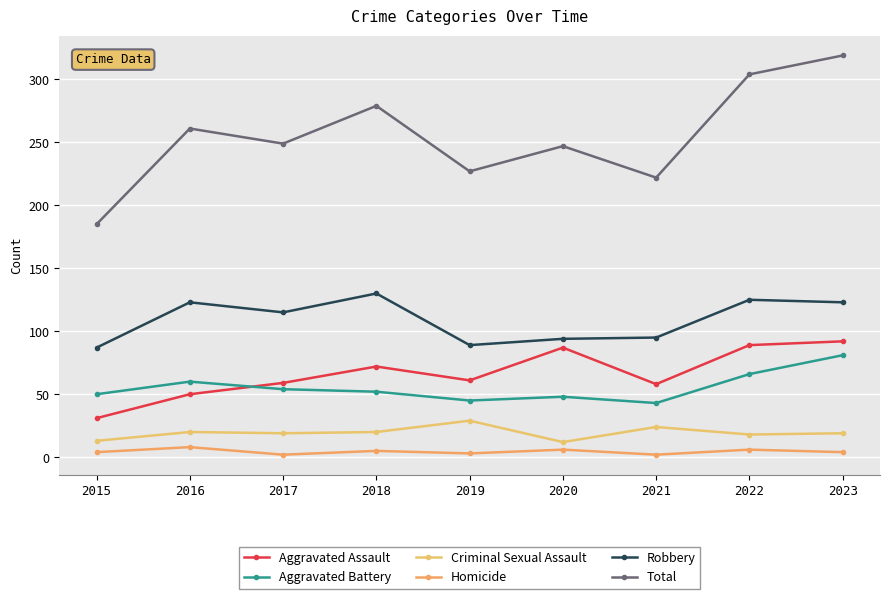

True or false: Homicide and Criminal Sexual Assault cross at least once.

False